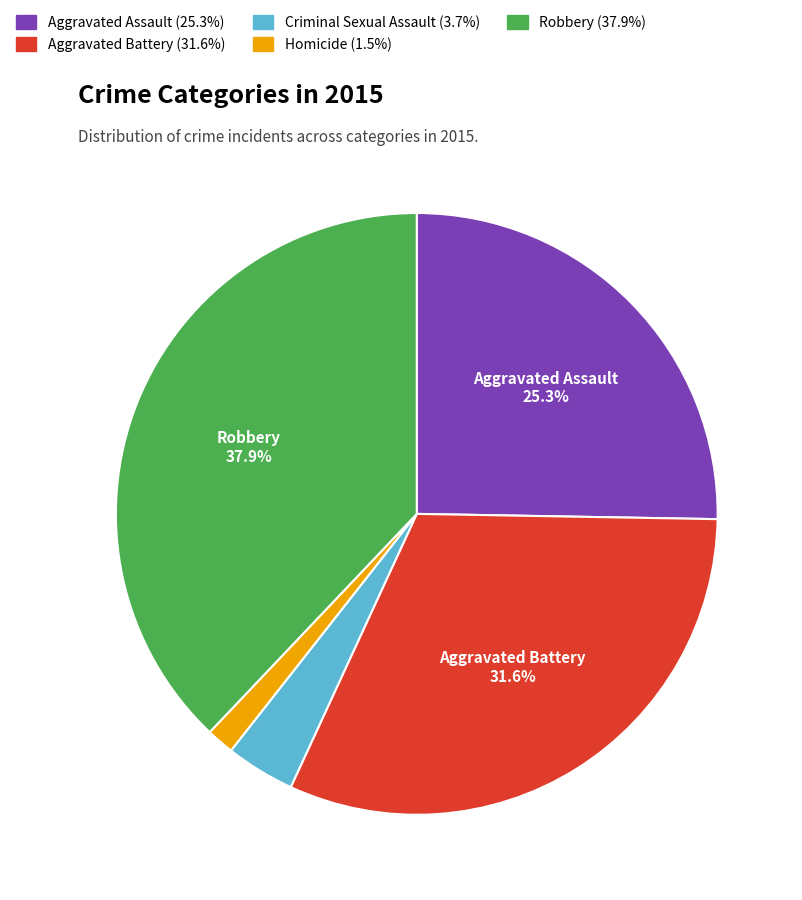

To the nearest percent, what percentage of the pie is Criminal Sexual Assault?

4%